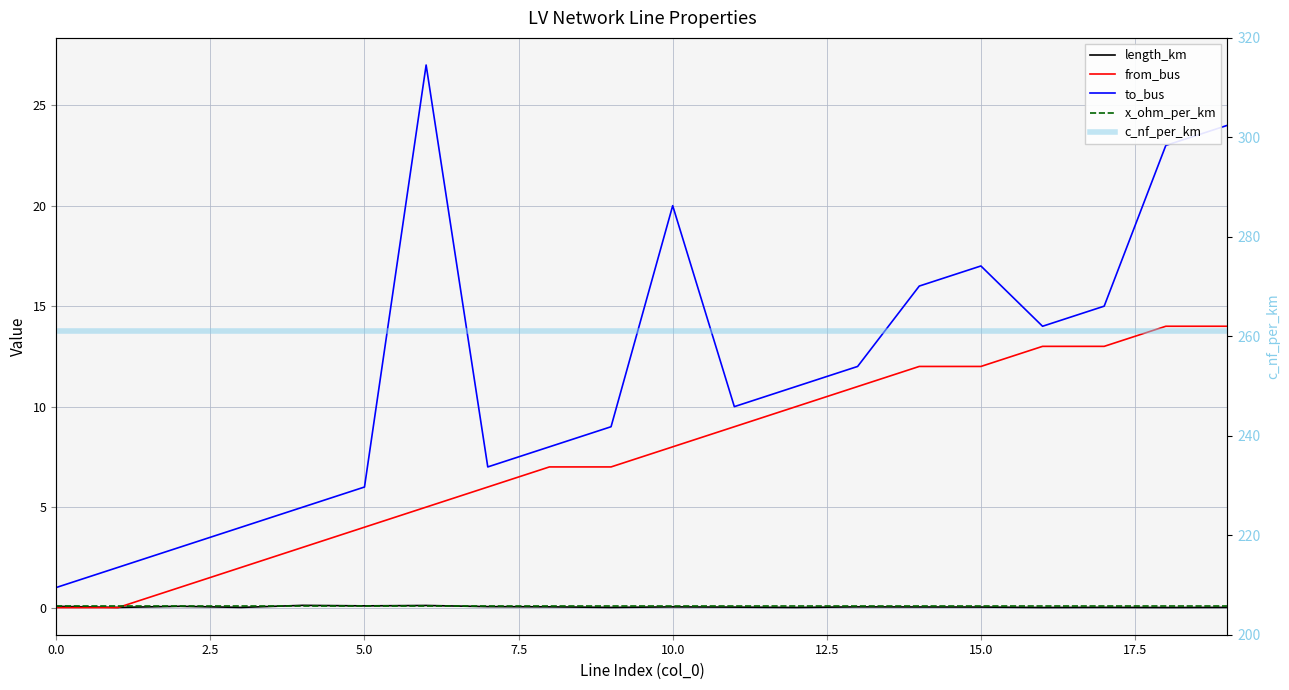

True or false: c_nf_per_km and length_km intersect in this chart.

False